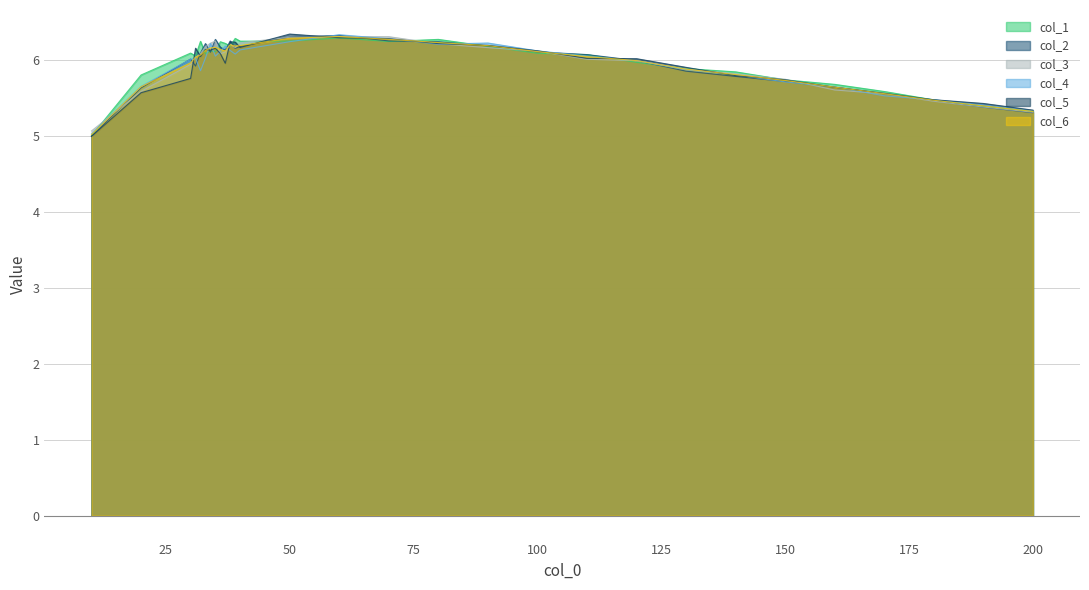

Reading left to right, what are all the values shown in this chart?

col_1: 5.0	5.8	6.1	6.1	6.2	6.1	6.1	6.1	6.2	6.2	6.2	6.3	6.2	6.3	6.3	6.2	6.3	6.2	6.1	6.1	6.0	5.9	5.8	5.7	5.7	5.6	5.5	5.4	5.3
col_2: 5.0	5.6	6.0	5.9	6.1	6.2	6.1	6.3	6.2	6.1	6.3	6.2	6.2	6.3	6.3	6.3	6.2	6.2	6.1	6.1	6.0	5.9	5.8	5.7	5.6	5.6	5.5	5.4	5.3
col_3: 5.1	5.6	5.9	6.0	6.1	6.2	6.2	6.3	6.1	6.1	6.2	6.2	6.2	6.3	6.3	6.3	6.2	6.2	6.1	6.0	6.0	5.9	5.8	5.7	5.6	5.6	5.5	5.4	5.3
col_4: 5.0	5.7	6.0	6.0	5.9	6.0	6.2	6.1	6.1	6.2	6.1	6.1	6.1	6.2	6.3	6.3	6.2	6.2	6.1	6.1	6.0	5.9	5.8	5.7	5.6	5.5	5.5	5.4	5.3
col_5: 5.0	5.6	5.8	6.2	6.0	6.1	6.1	6.2	6.1	6.0	6.2	6.2	6.2	6.3	6.3	6.3	6.2	6.2	6.1	6.0	6.0	5.9	5.8	5.7	5.6	5.6	5.5	5.4	5.3
col_6: 5.0	5.7	6.0	6.0	6.1	6.1	6.2	6.2	6.1	6.1	6.2	6.2	6.2	6.3	6.3	6.3	6.2	6.2	6.1	6.0	6.0	5.9	5.8	5.7	5.6	5.6	5.5	5.4	5.3